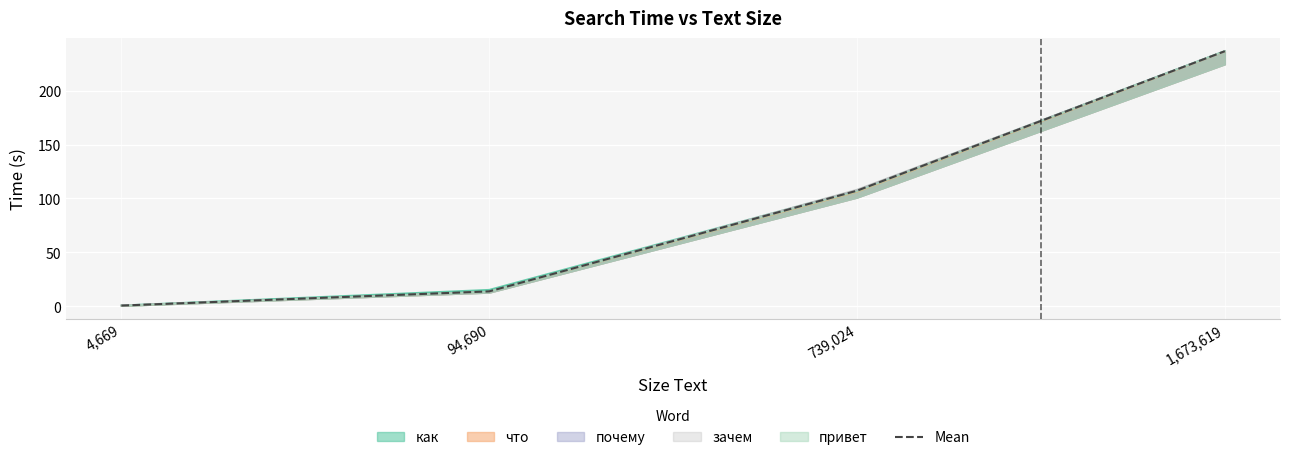

Approximately how many times larger is the value at 1,673,619 compared to 739,024?

2.2